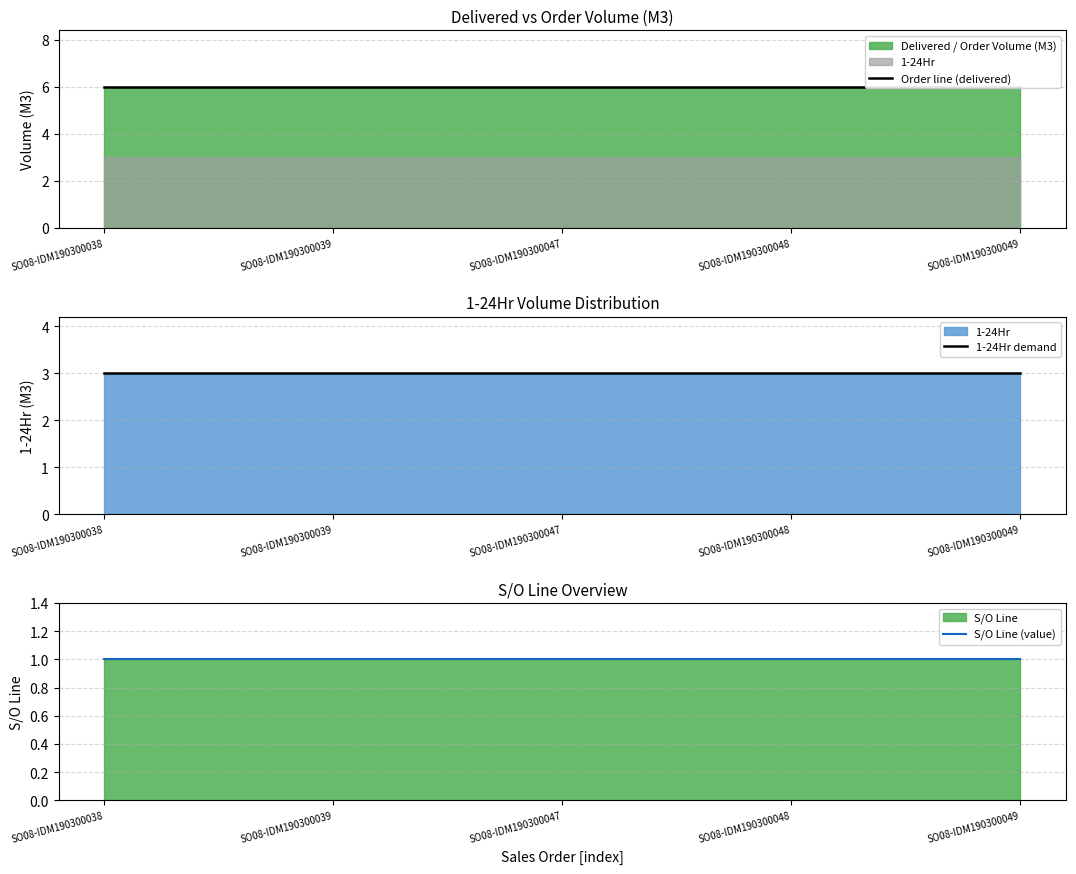

True or false: 1-24Hr demand and Order line (delivered) cross at least once.

False